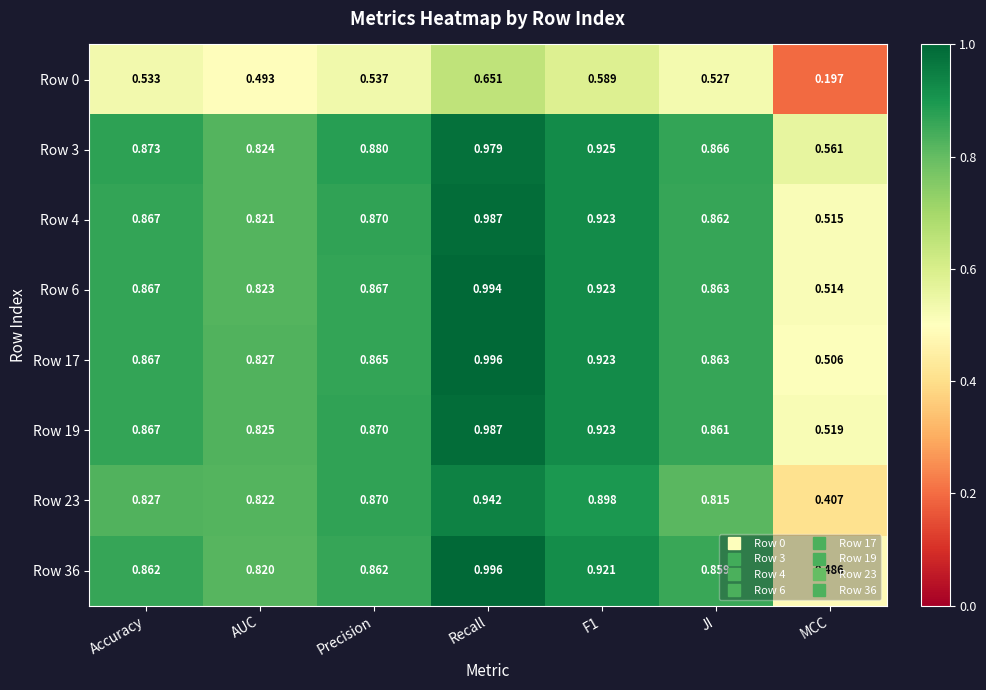

At which category does the chart reach its minimum across all series?

MCC